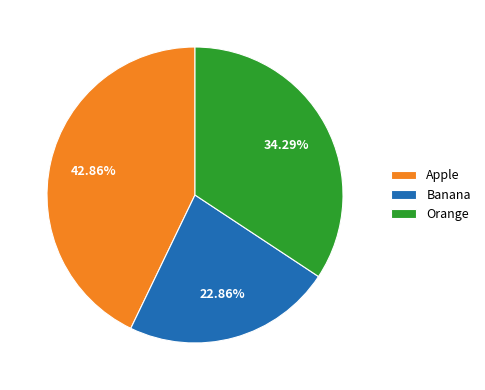

What percentage is the Banana slice, to the nearest percent?

23%